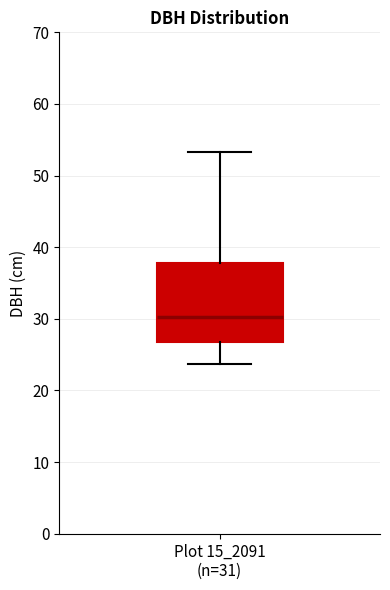

Transcribe this box plot: give where the median line is, the range the box spans, and where the two whiskers end, as read against the y-axis. The values are not printed on the chart, so give them approximately, as read against the axis.

median 30, box 27 to 38, whiskers 24 to 53